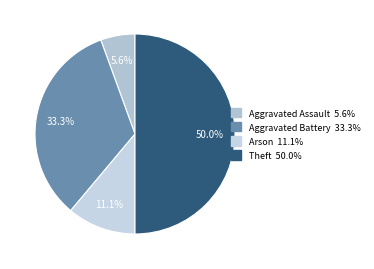

Count the number of slices in the pie.

4